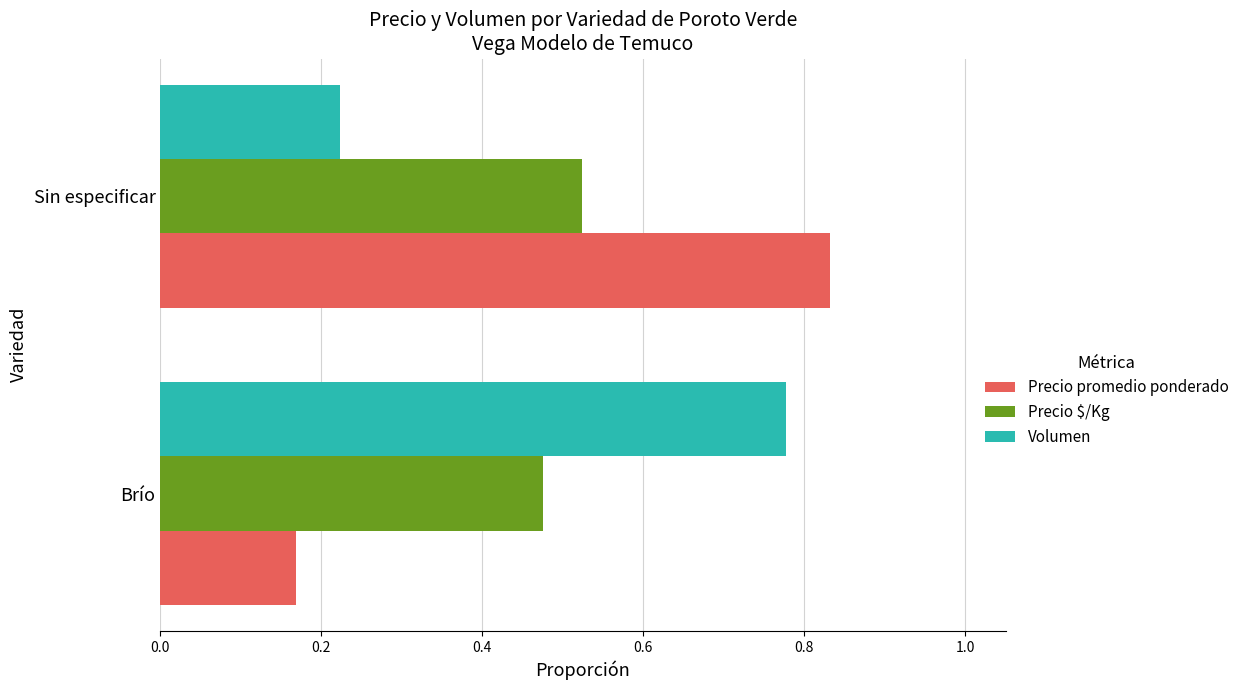

What is the total value across all series at Brío?

1.4